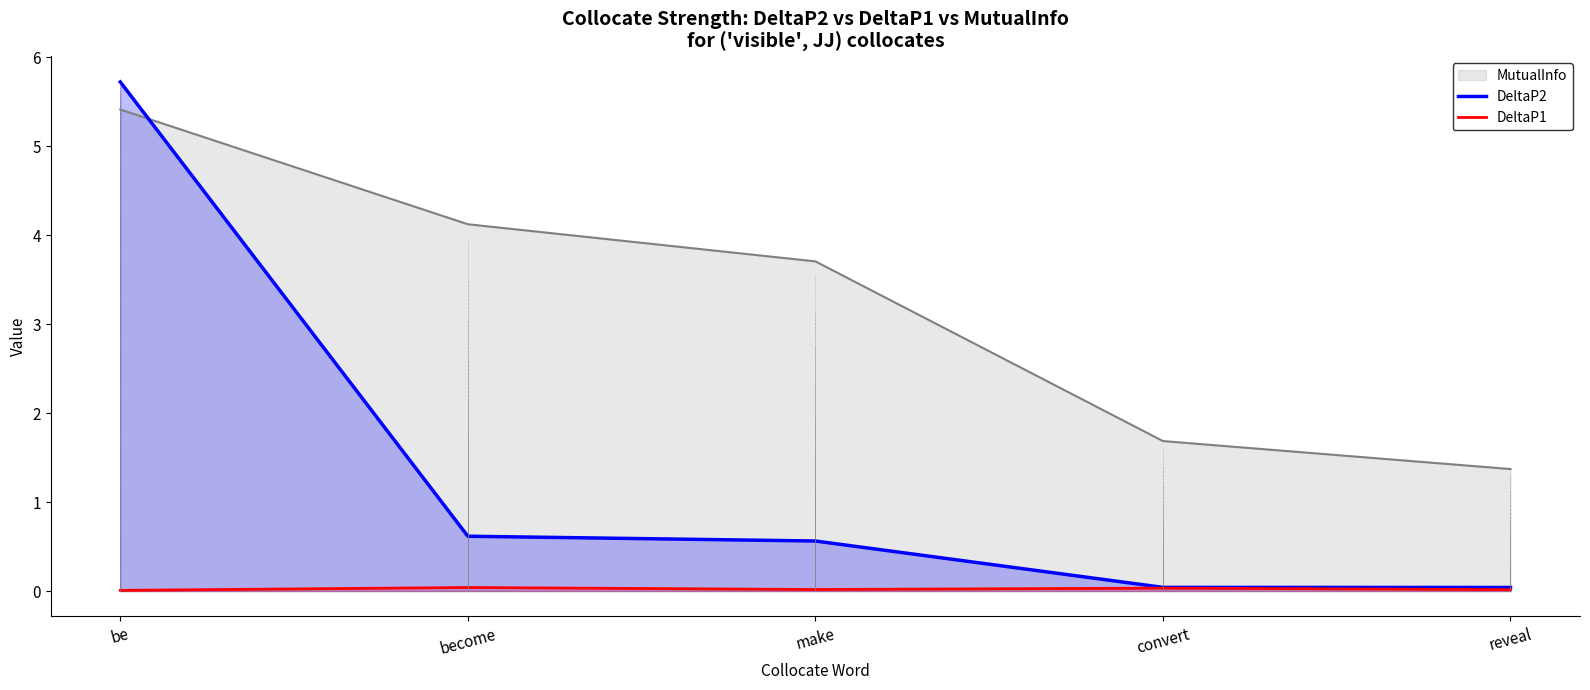

Which has a higher value, make or convert?

make